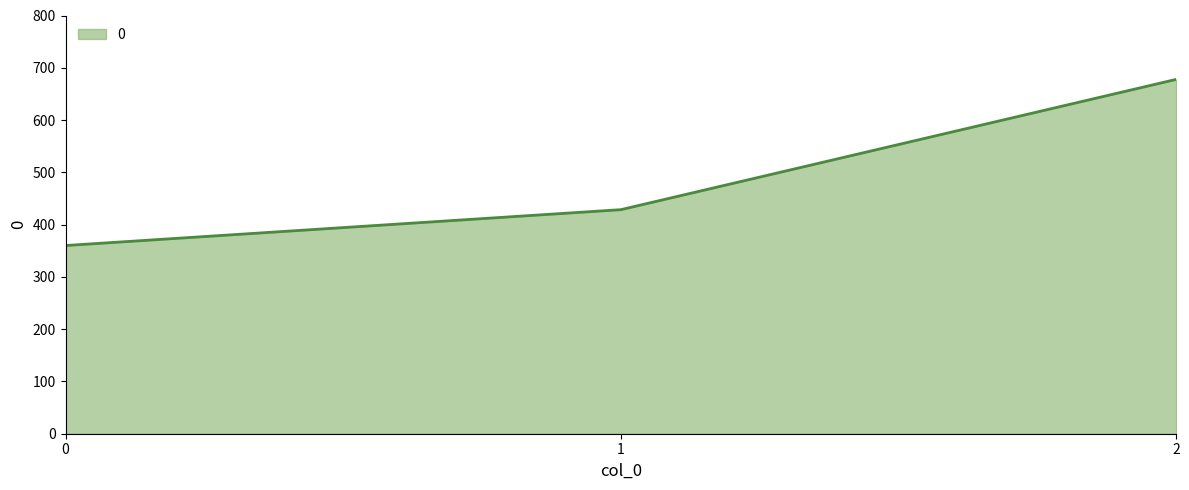

What is the ratio of the value at 2 to the value at 0?

1.9